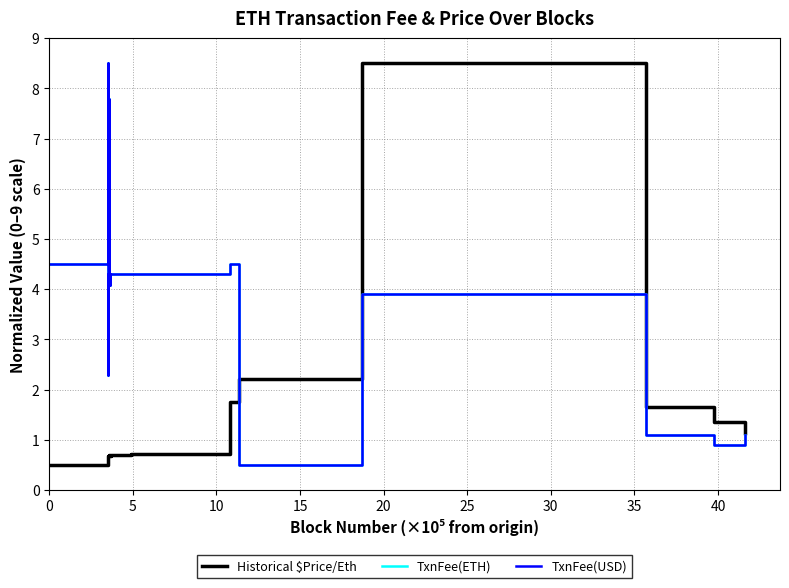

True or false: TxnFee(ETH) and TxnFee(USD) cross at least once.

False